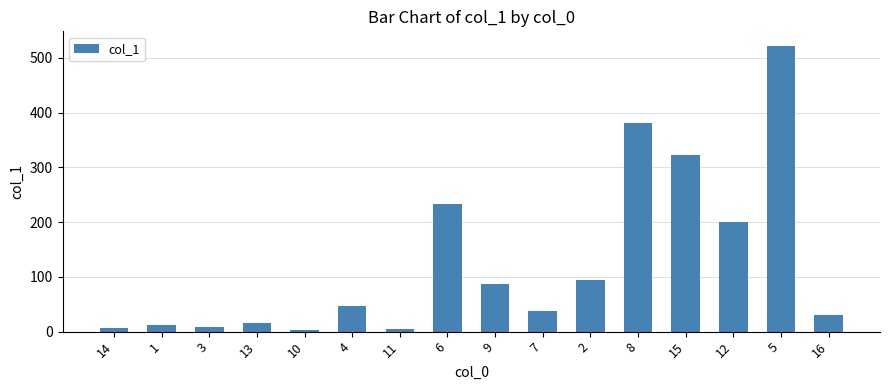

Where is the data nearest to the value 262?

6